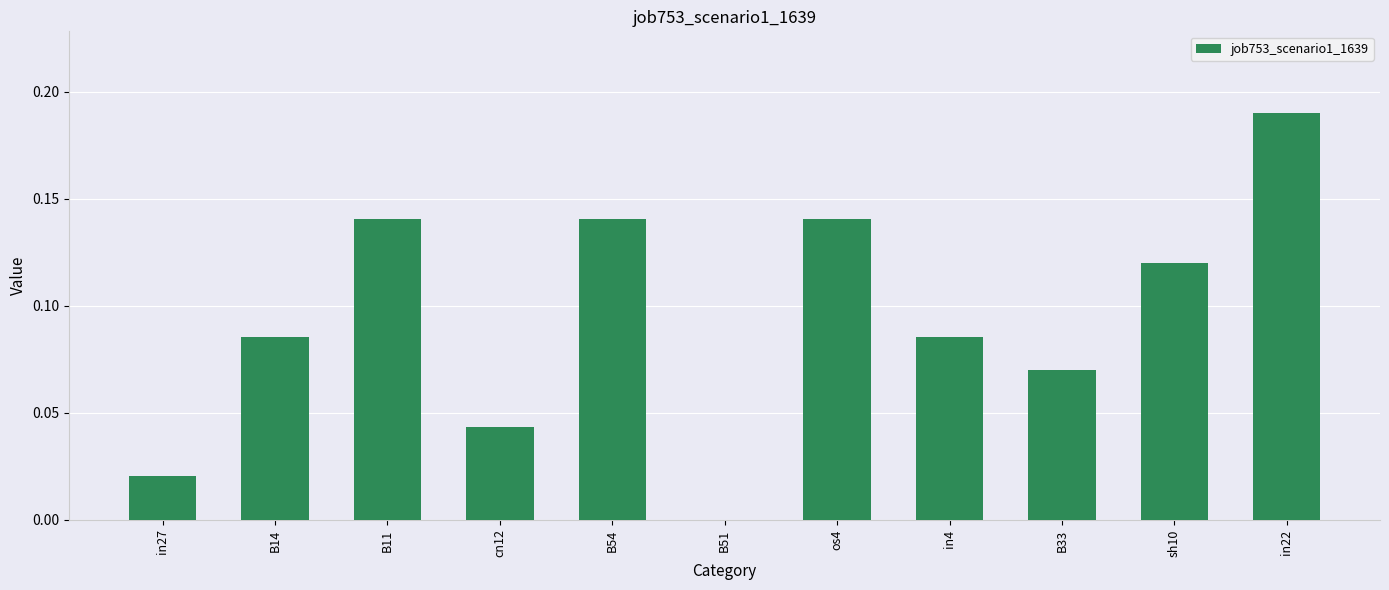

What is the sum of the values at B14 and in22?

0.3